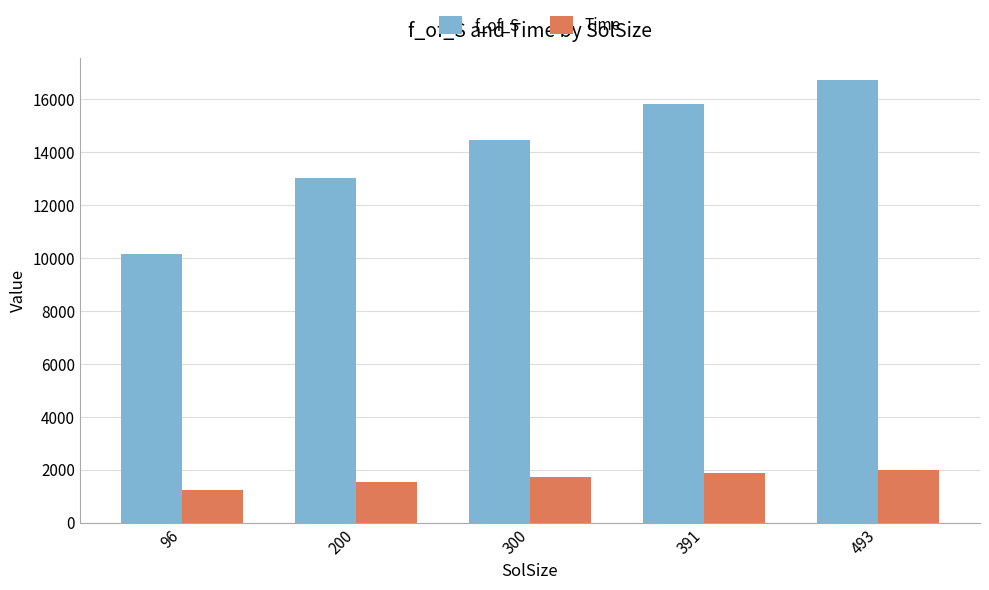

Read the f_of_S value at 96.

10138.0